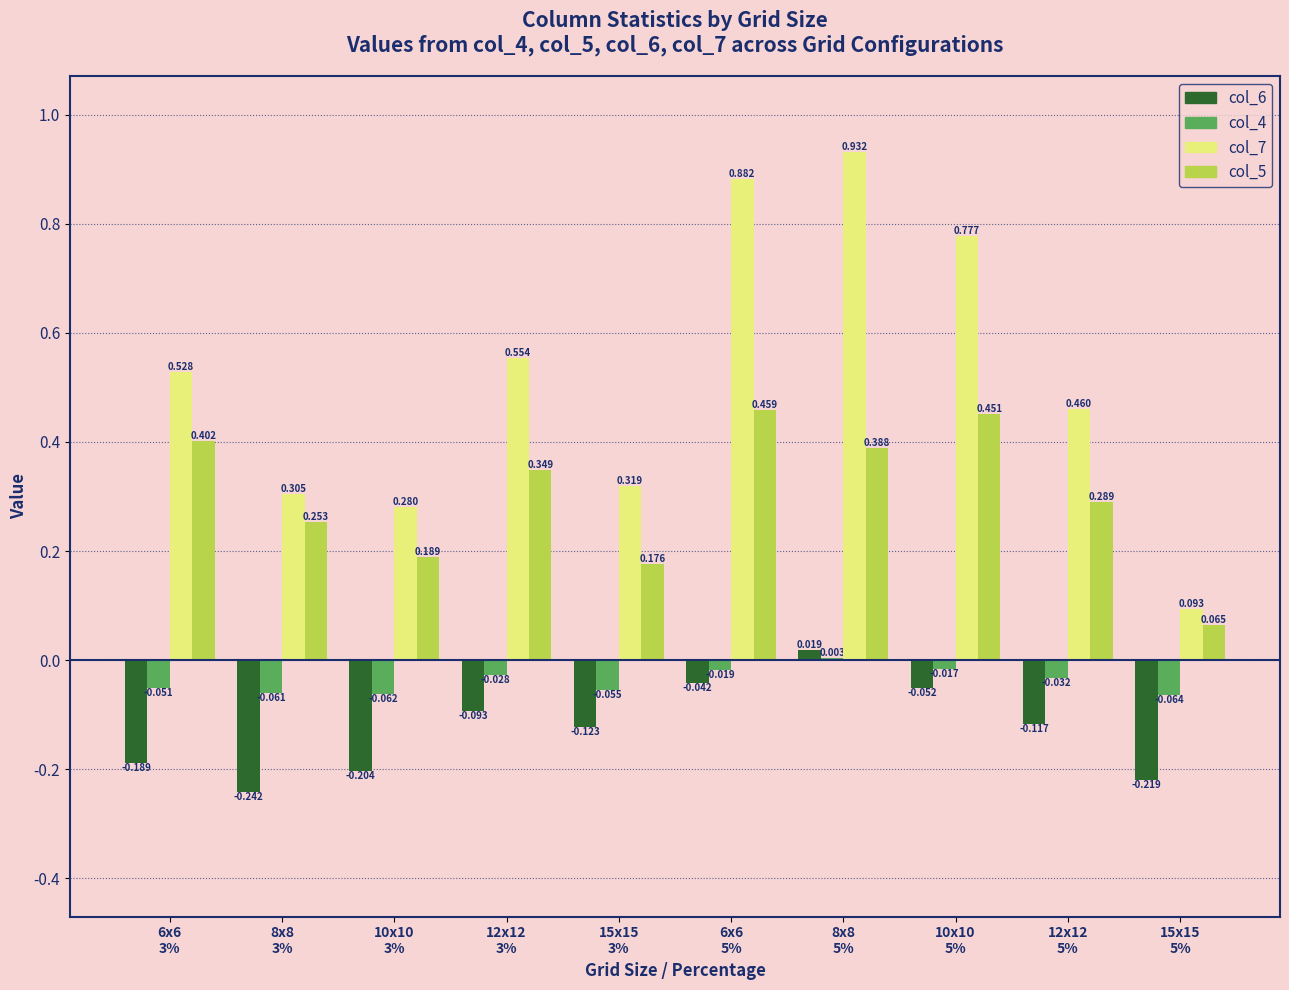

How many series are shown in this chart?

4